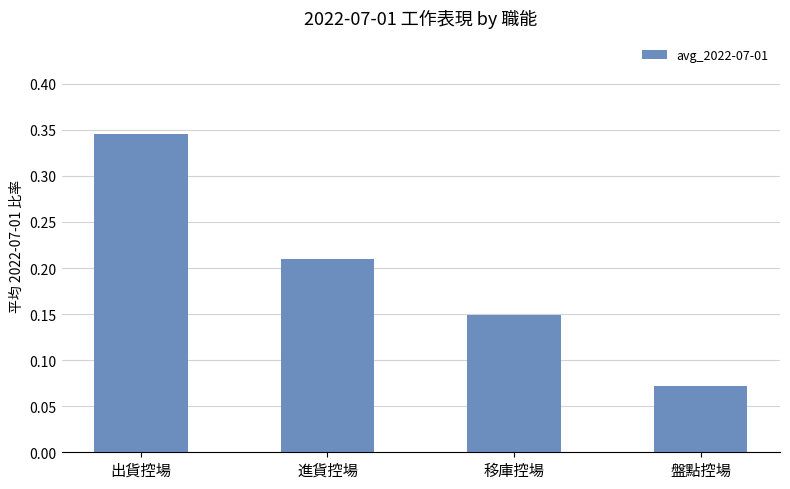

Which label corresponds to the largest value in the chart?

出貨控場